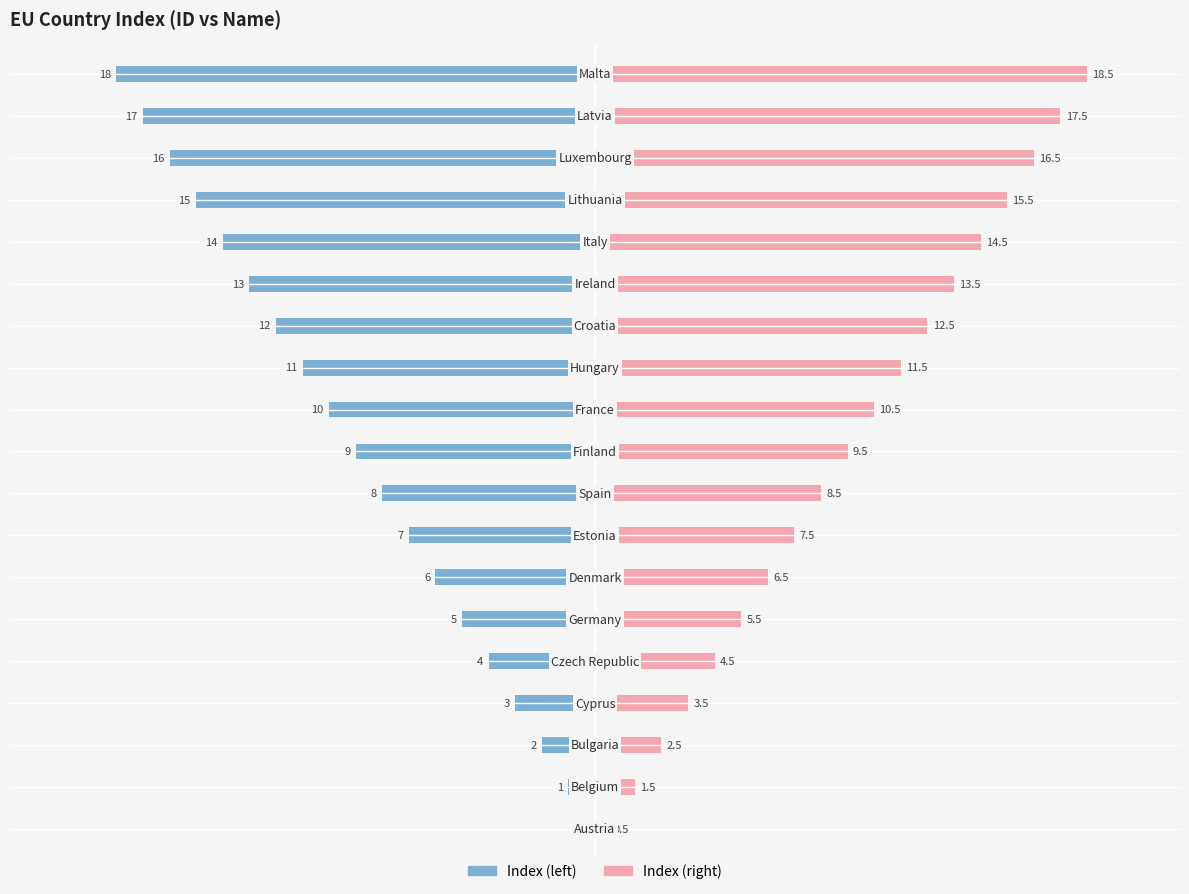

Which has a higher value, Austria or Estonia?

Estonia